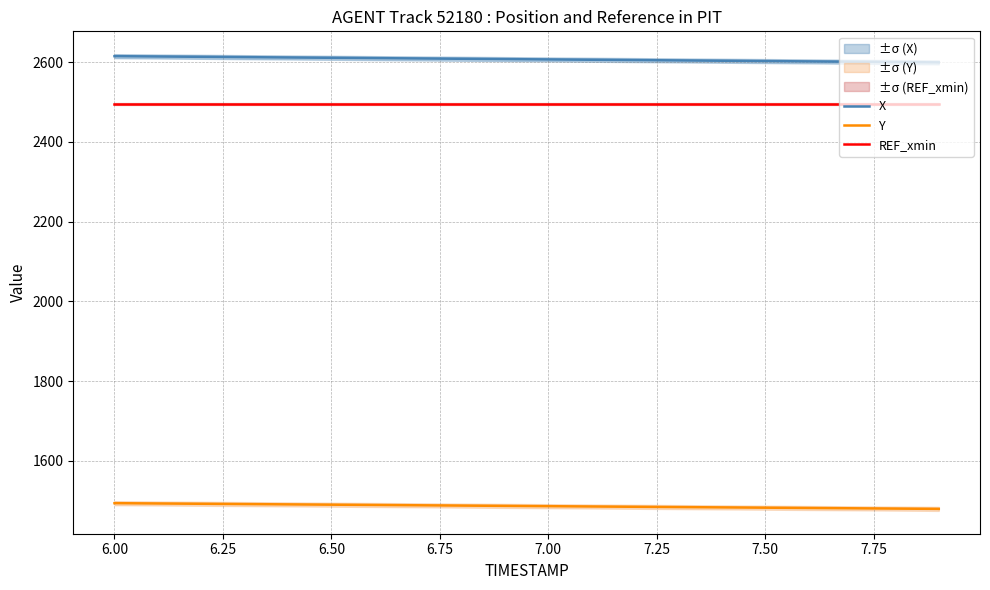

What is the maximum value for X?

2614.7